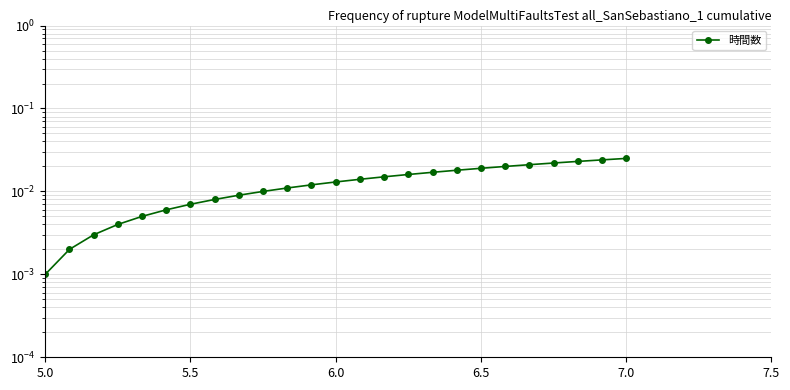

Is it true that the value at 5.0 is 0.0?

False